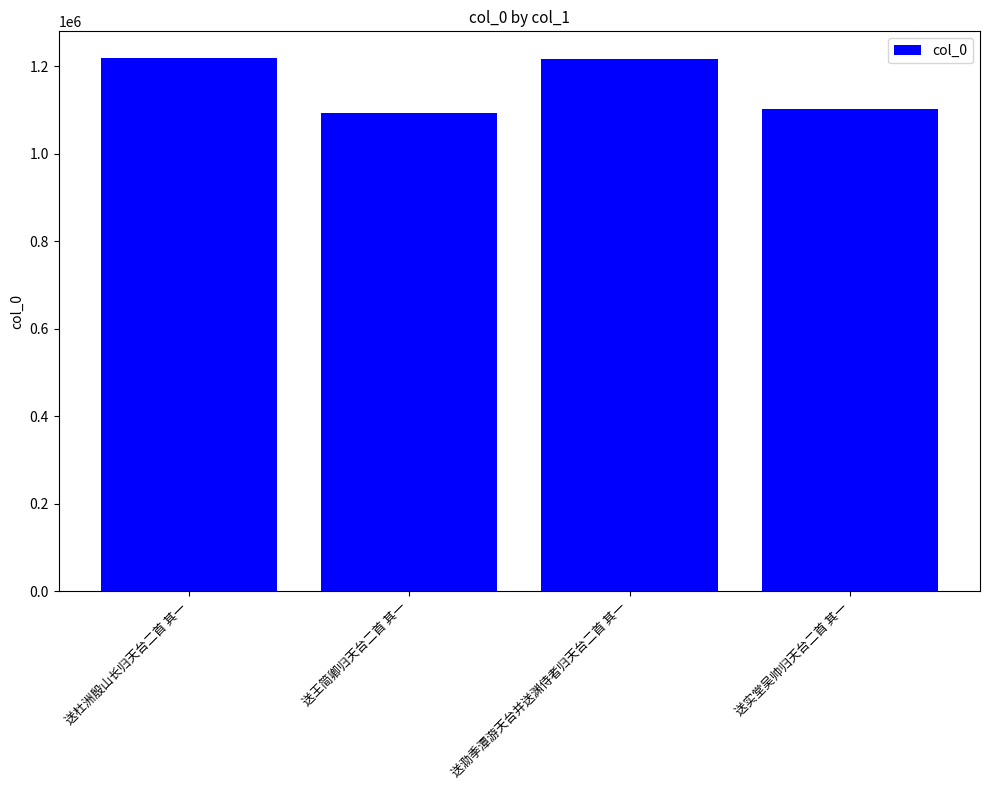

At which label does the data first exceed 1216796?

送杜洲殷山长归天台二首 其一